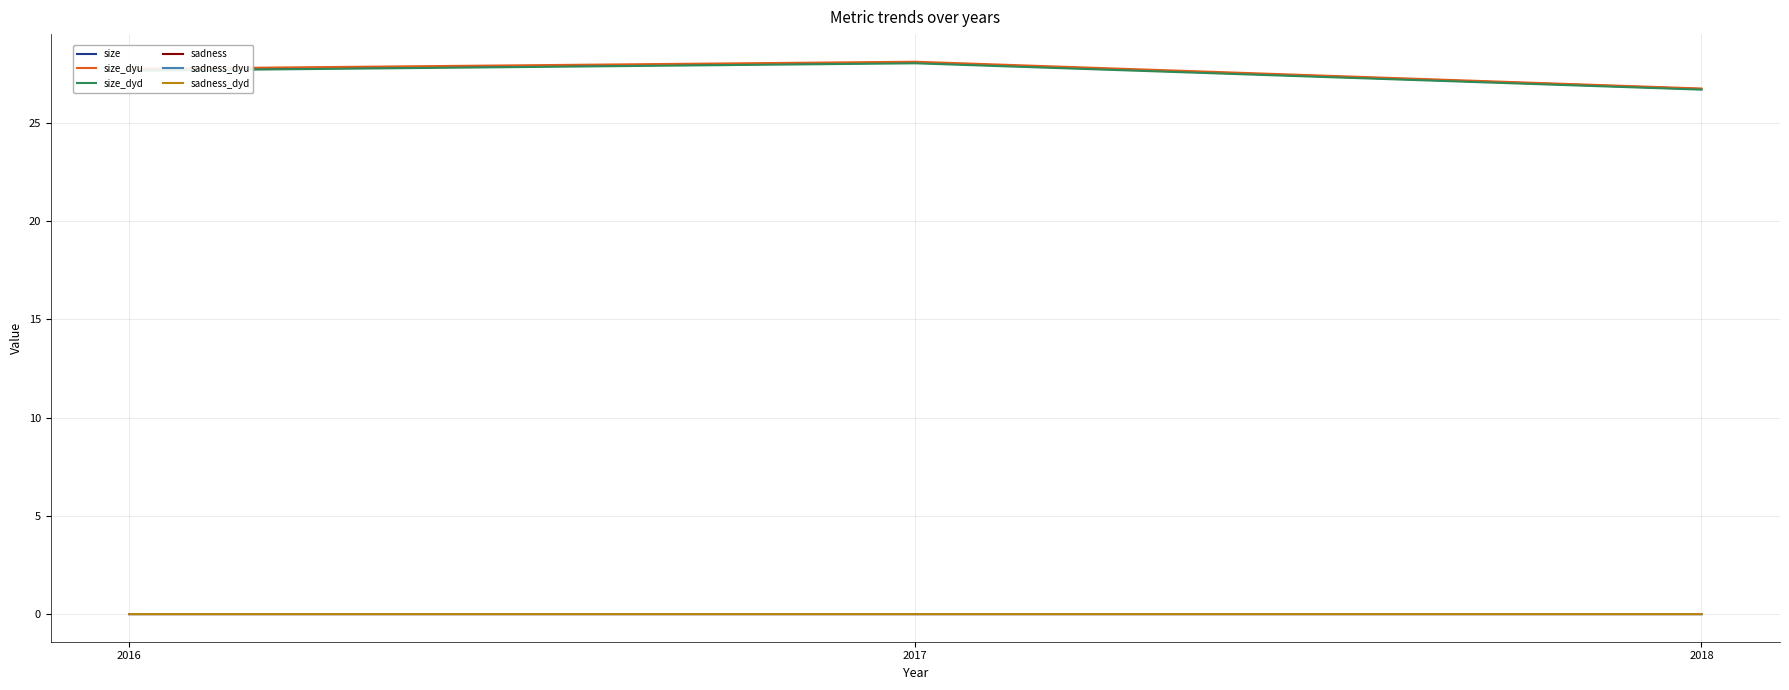

What is the lowest value of the size series?

26.7